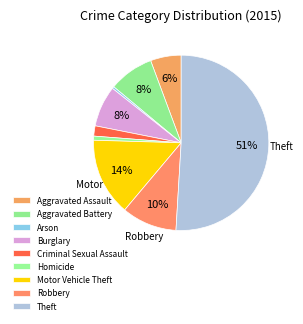

Combined, do Burglary and Motor Vehicle Theft account for over 50%?

No